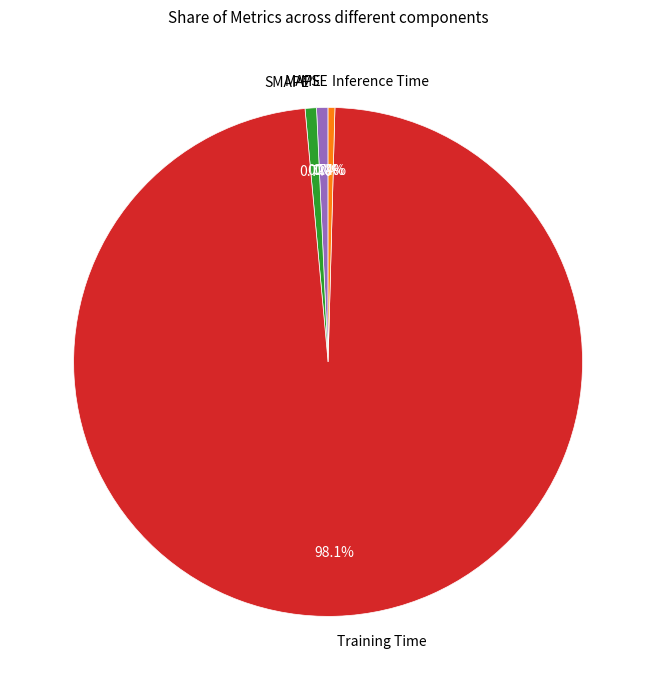

Does Training Time account for over 50% of the chart?

Yes